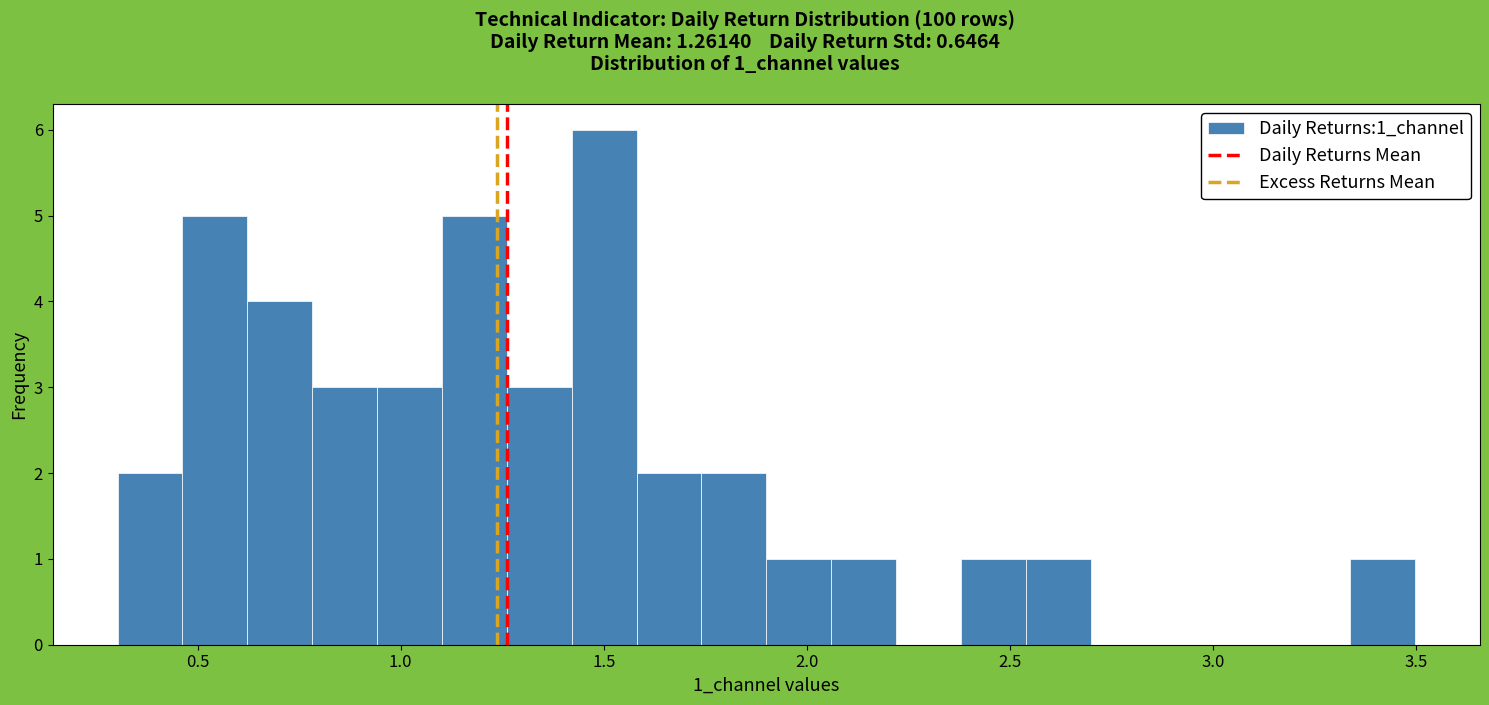

Around what value on the x-axis is the tallest bar? Give the approximate position of its centre, as read against the axis.

1.50